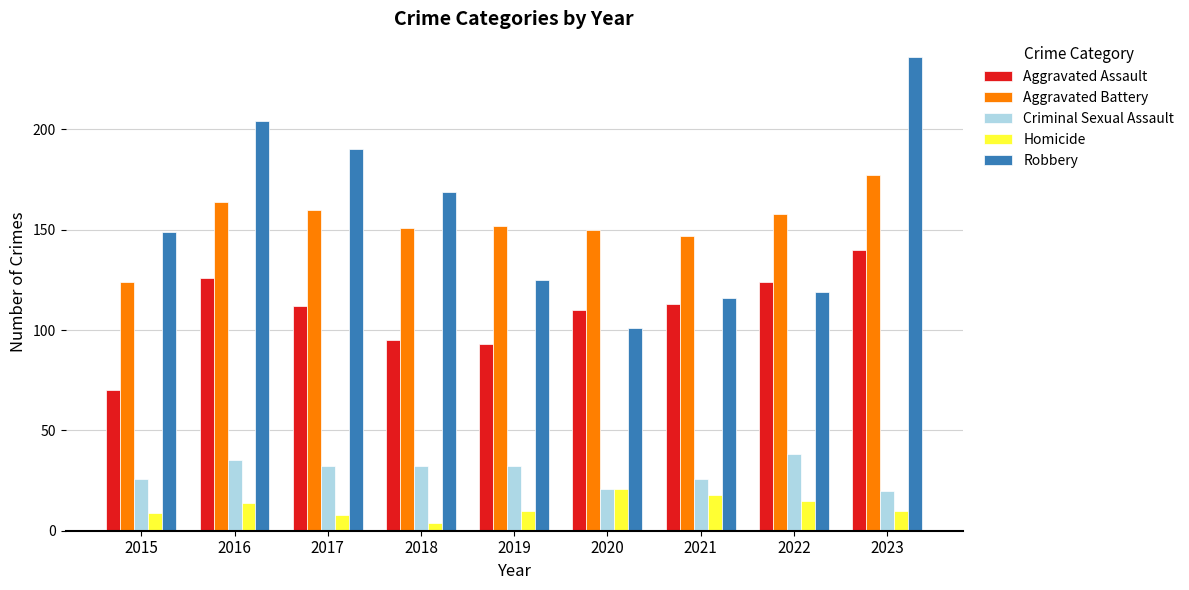

Reading right to left, what are all the values shown in this chart?

Aggravated Assault: 140	124	113	110	93	95	112	126	70
Aggravated Battery: 177	158	147	150	152	151	160	164	124
Criminal Sexual Assault: 20	38	26	21	32	32	32	35	26
Homicide: 10	15	18	21	10	4	8	14	9
Robbery: 236	119	116	101	125	169	190	204	149